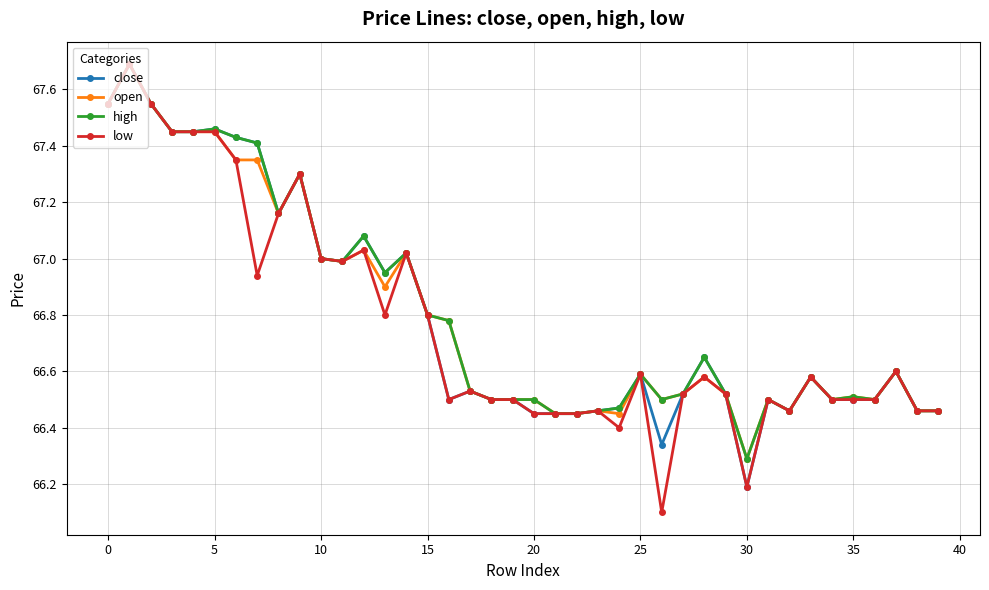

What are all the series names shown in the legend?

close, open, high, low